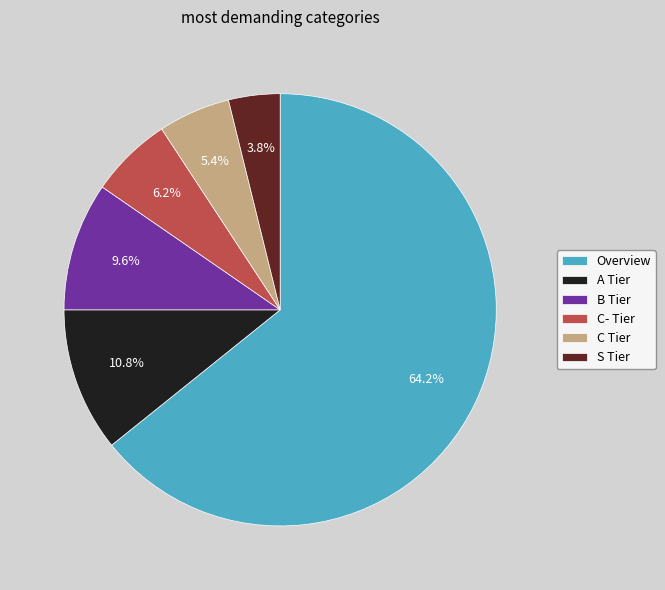

What is the majority slice?

Overview